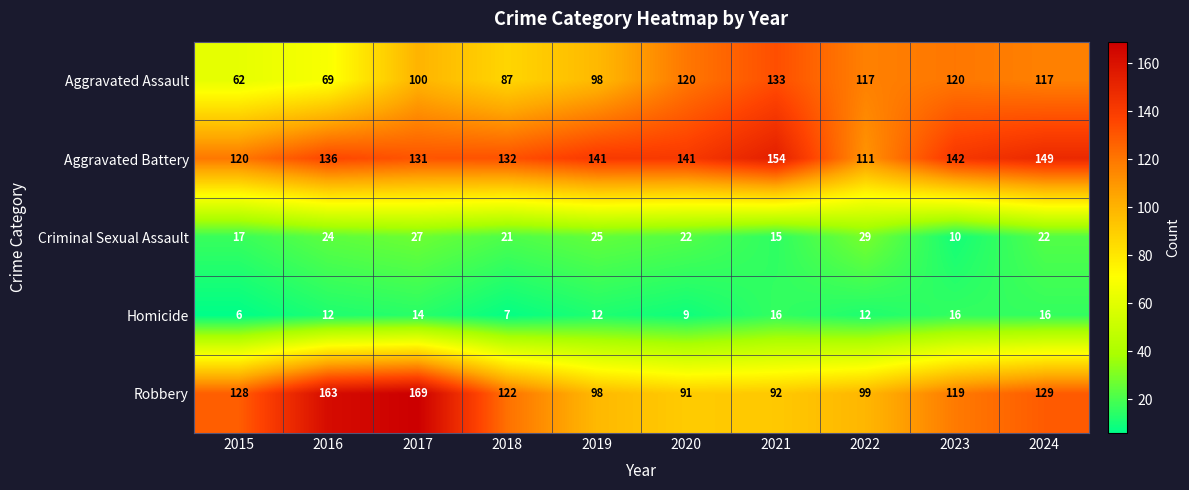

At how many categories does at least one series exceed 74?

10